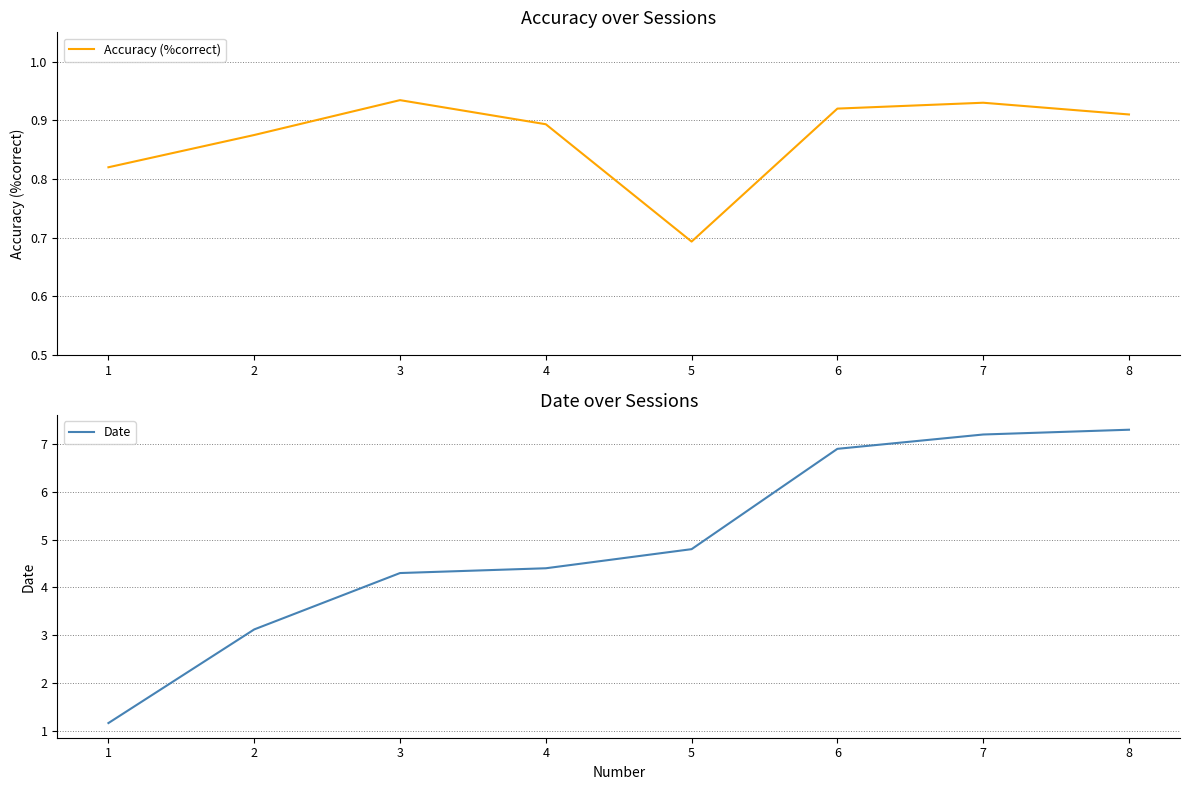

What is the difference between the Date values at 1 and 5?

3.6